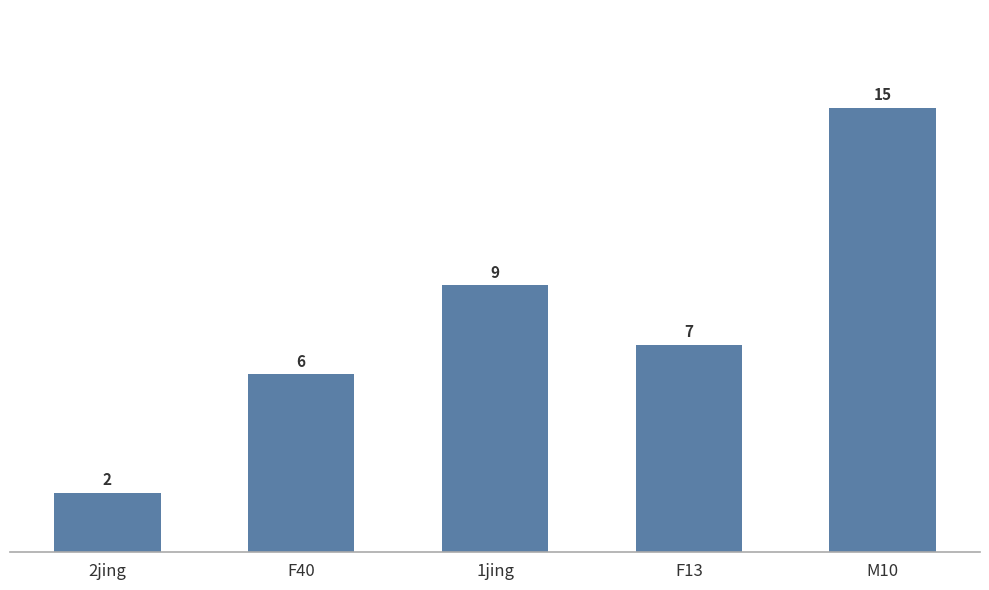

What is the approximate value at F40, to the nearest 10?

10